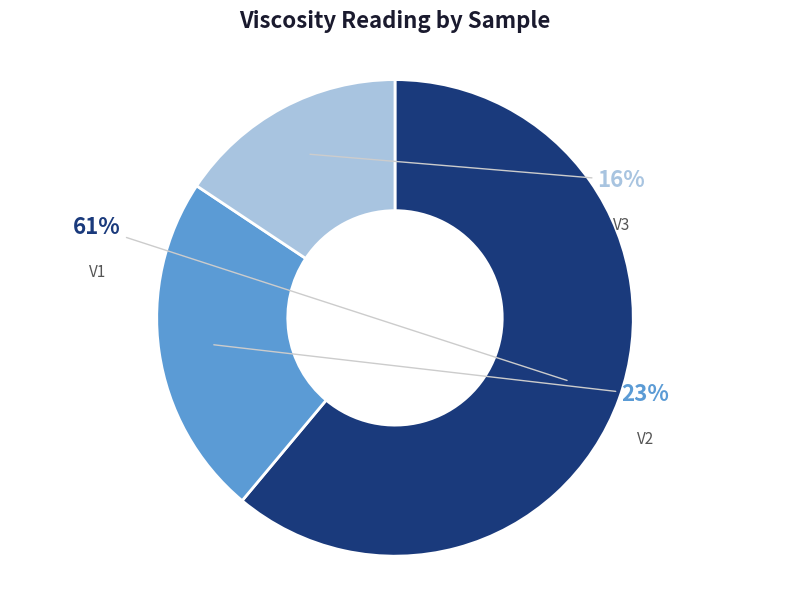

Is there any slice that represents more than half of the pie?

Yes